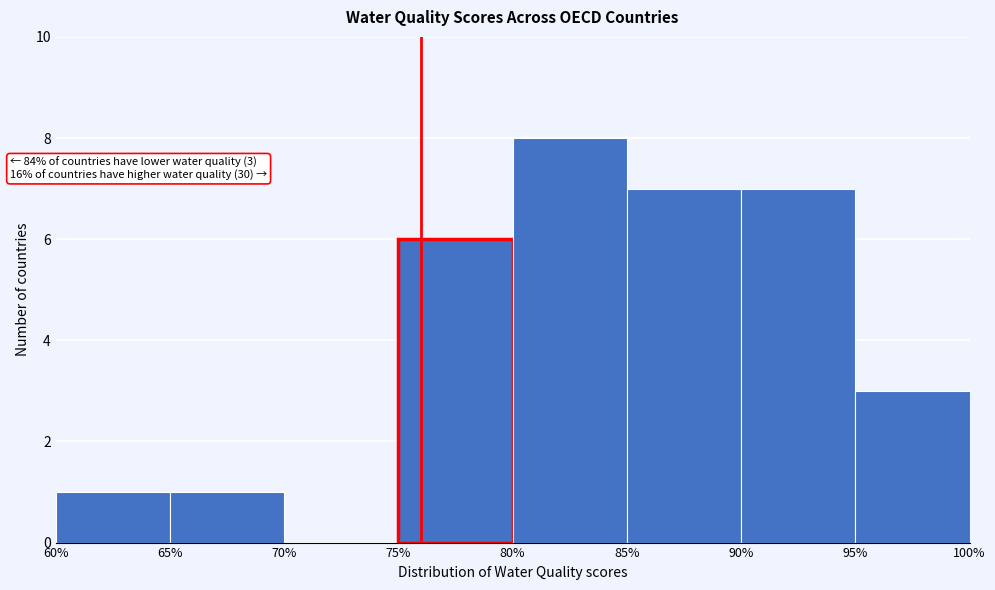

Over which range of the x-axis is the bar tallest?

80% to 85%